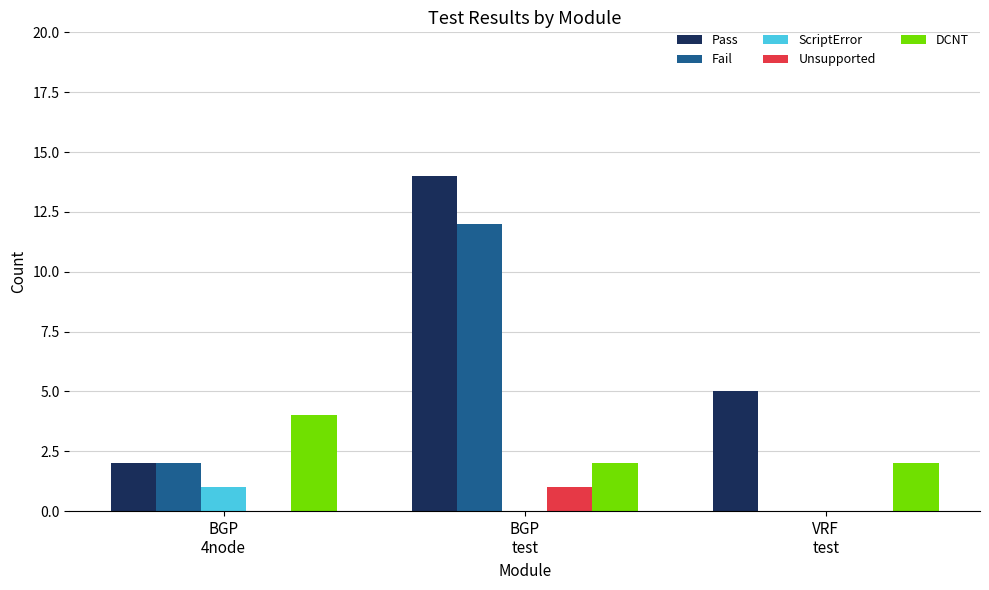

Which series has the largest total across all categories?

Pass